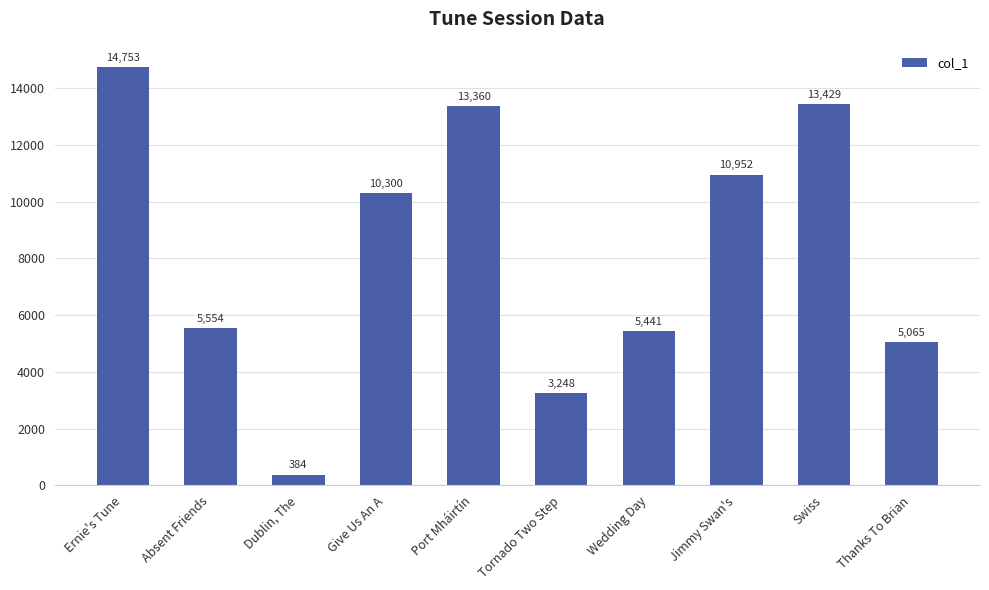

List the labels in order of value, smallest first.

Dublin, The, Tornado Two Step, Thanks To Brian, Wedding Day, Absent Friends, Give Us An A, Jimmy Swan's, Port Mháirtín, Swiss, Ernie's Tune